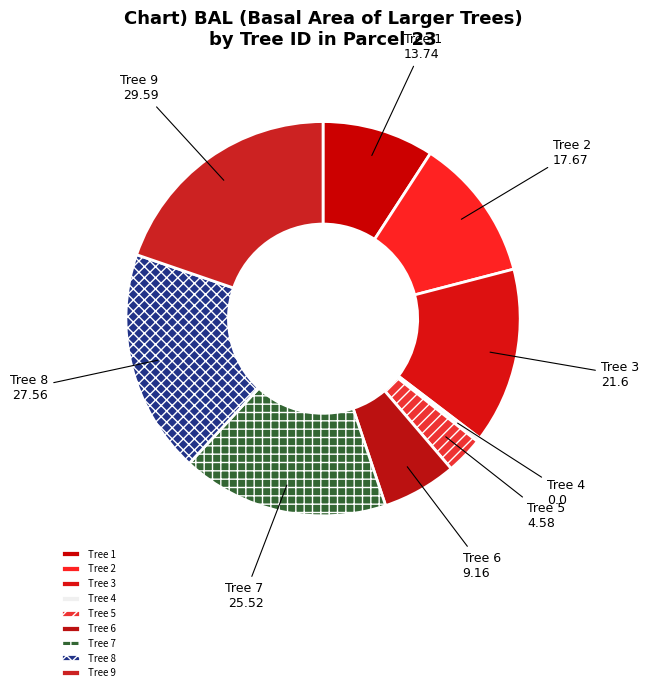

Rank the categories by value from highest to lowest.

Tree 9, Tree 8, Tree 7, Tree 3, Tree 2, Tree 1, Tree 6, Tree 5, Tree 4